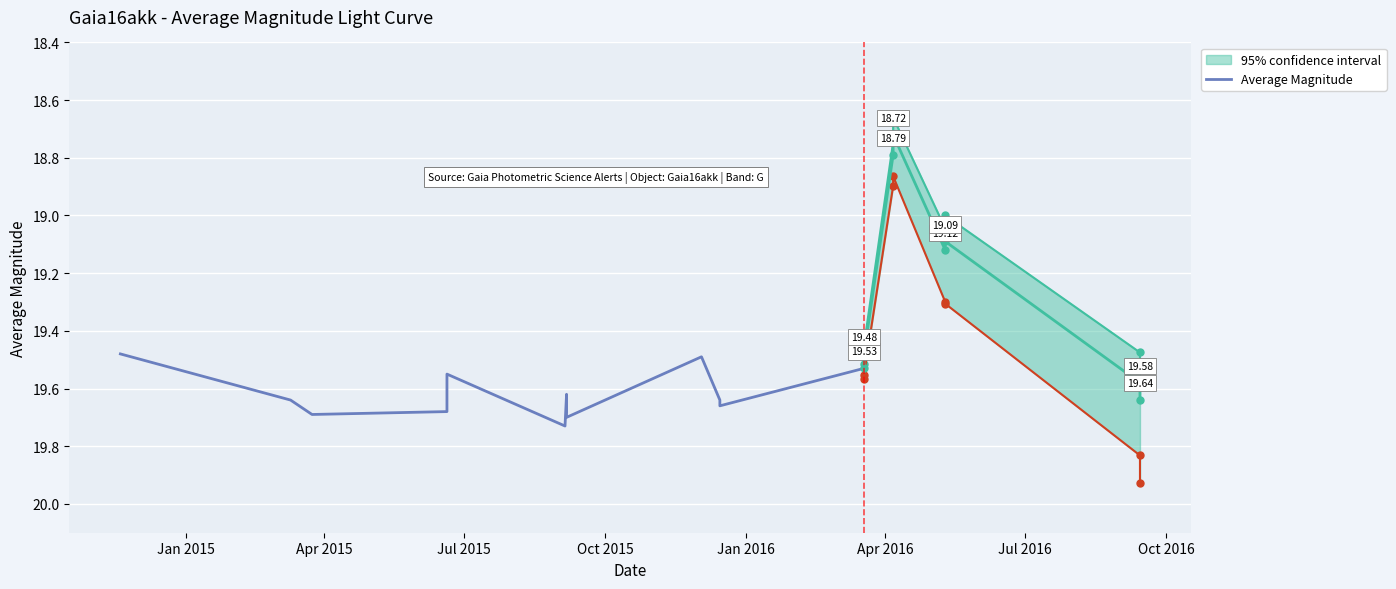

Reading left to right, extract all data points from this chart.

19.5	19.6	19.7	19.7	19.6	19.6	19.7	19.6	19.7	19.7	19.5	19.5	19.6	19.7	19.5